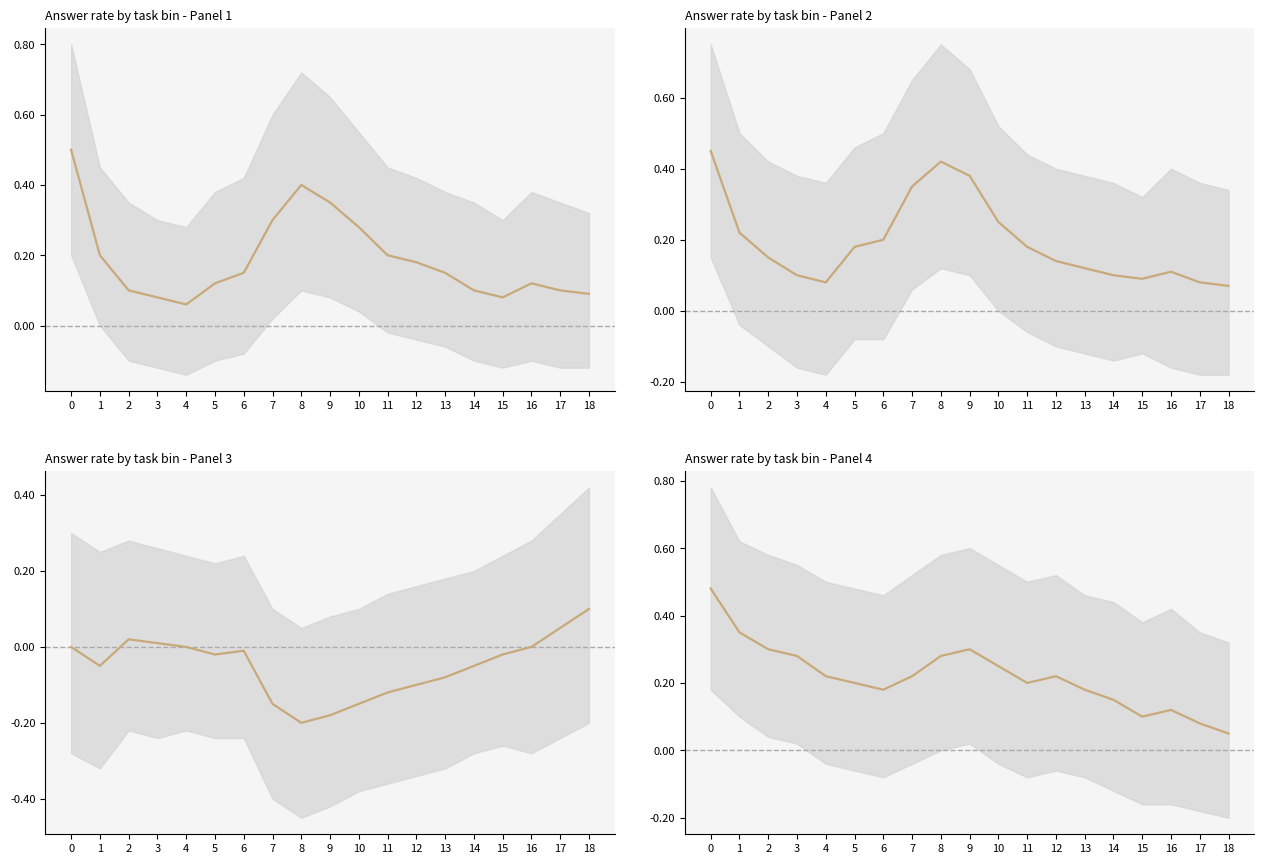

Reading right to left, extract all data points from this chart.

0.1	0.1	0.1	0.1	0.1	0.2	0.2	0.2	0.2	0.3	0.3	0.2	0.2	0.2	0.2	0.3	0.3	0.3	0.5